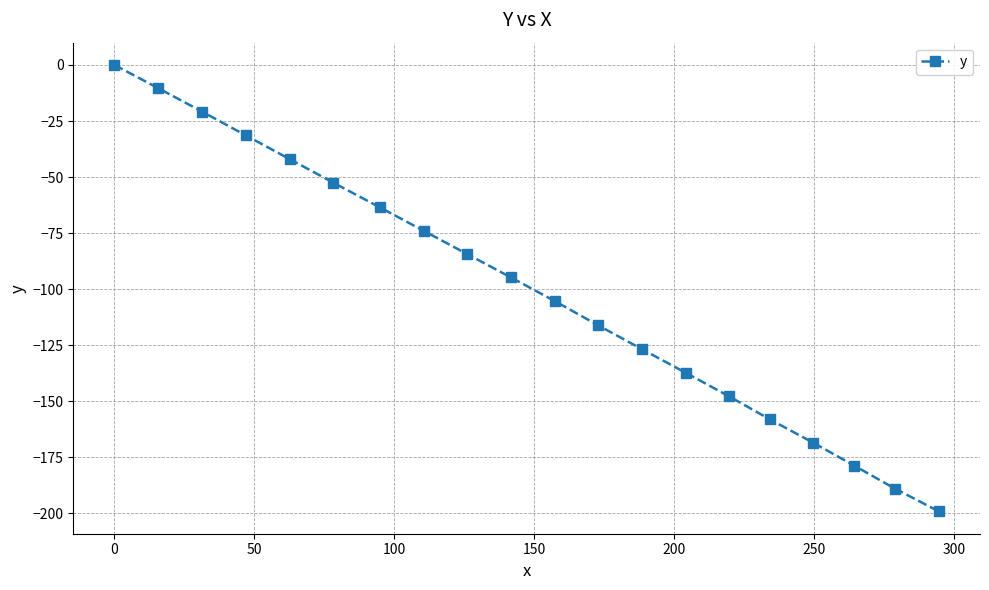

How many data points are above -94?

9